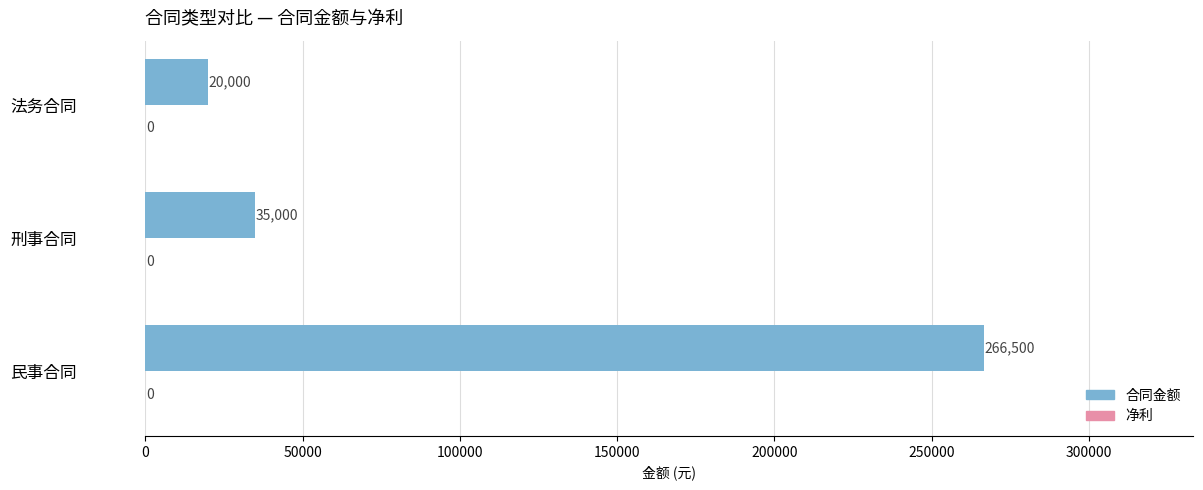

List the labels in order of value, smallest first.

法务合同, 刑事合同, 民事合同